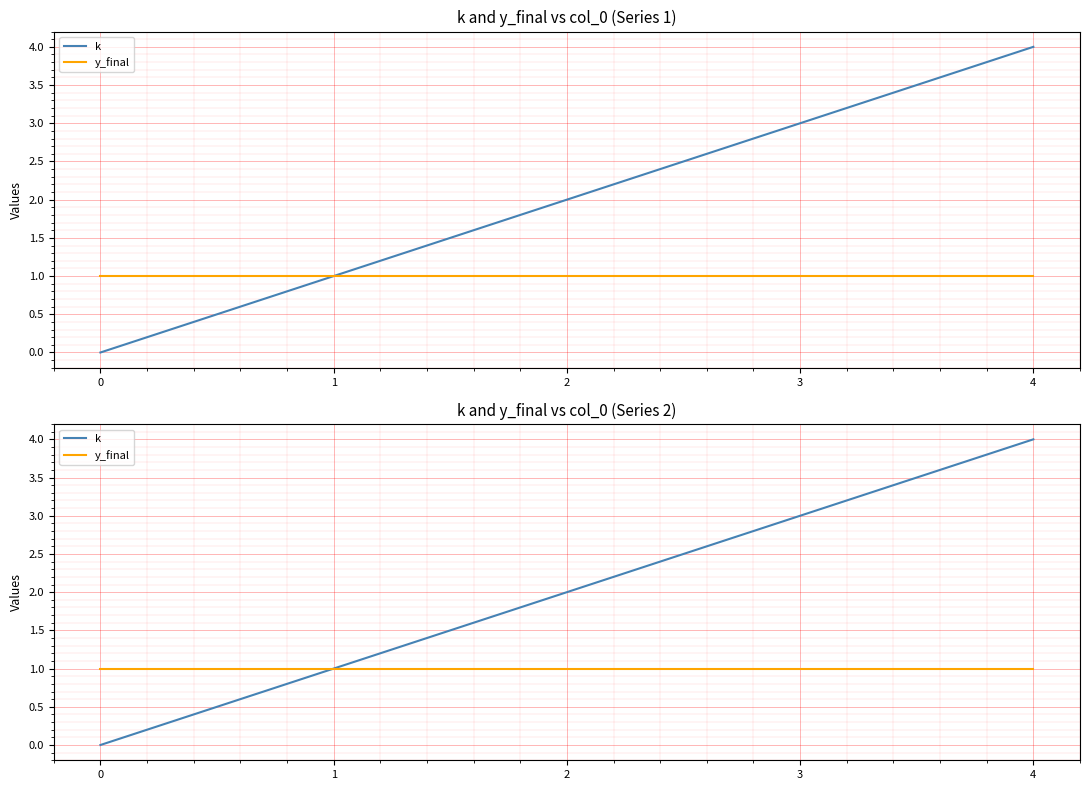

How many lines are shown in the chart?

2